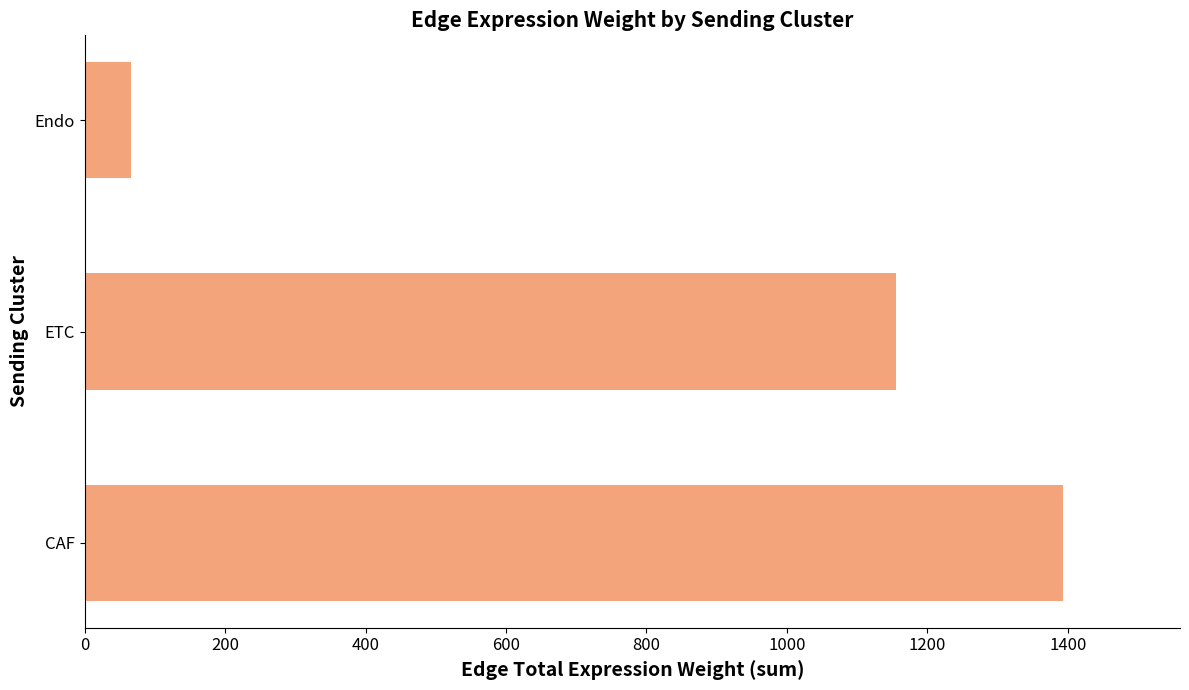

Reading top to bottom, transcribe all the data shown in this chart.

Endo=66.4	ETC=1154.9	CAF=1392.7